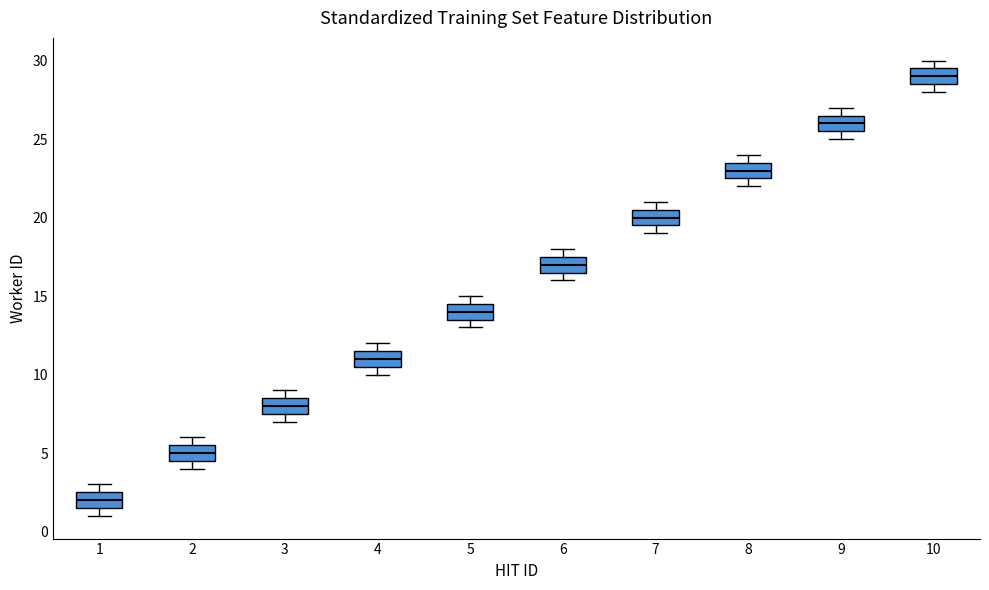

Where is the lower edge of the box at x = 3 on the y-axis? The values are not printed on the chart, so give them approximately, as read against the axis.

7.5